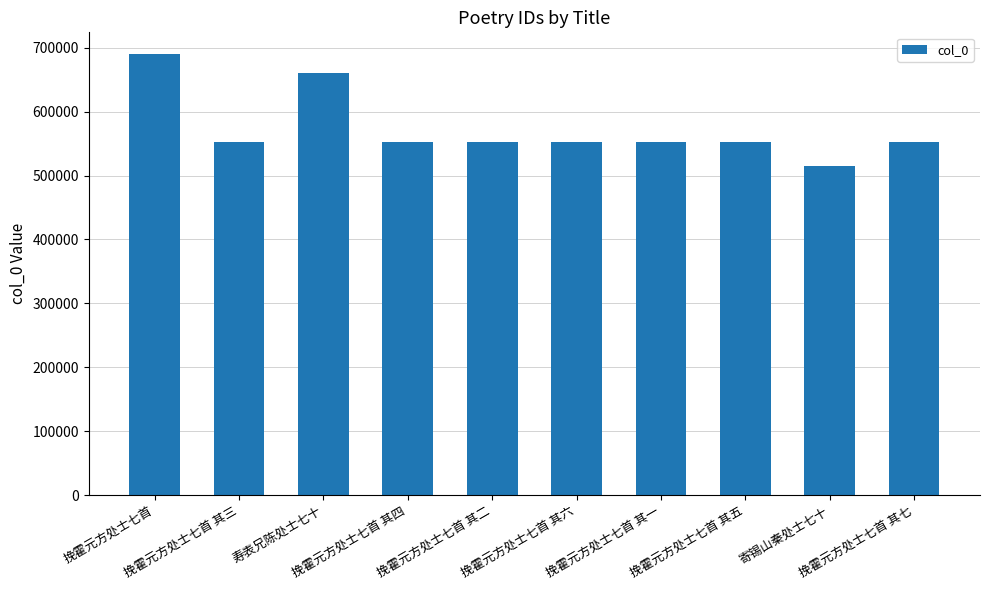

What is the minimum value shown in the chart?

515495